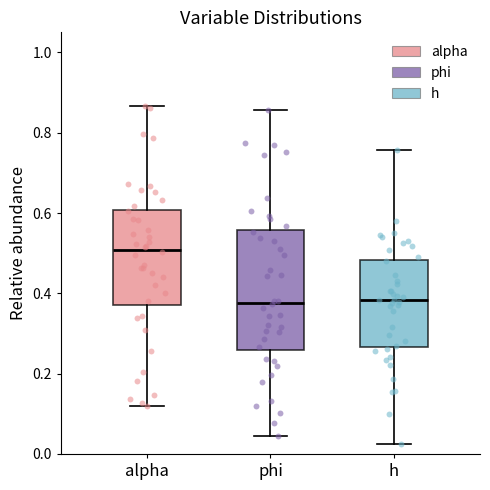

Which box is the tallest, from its lower edge to its upper edge?

phi